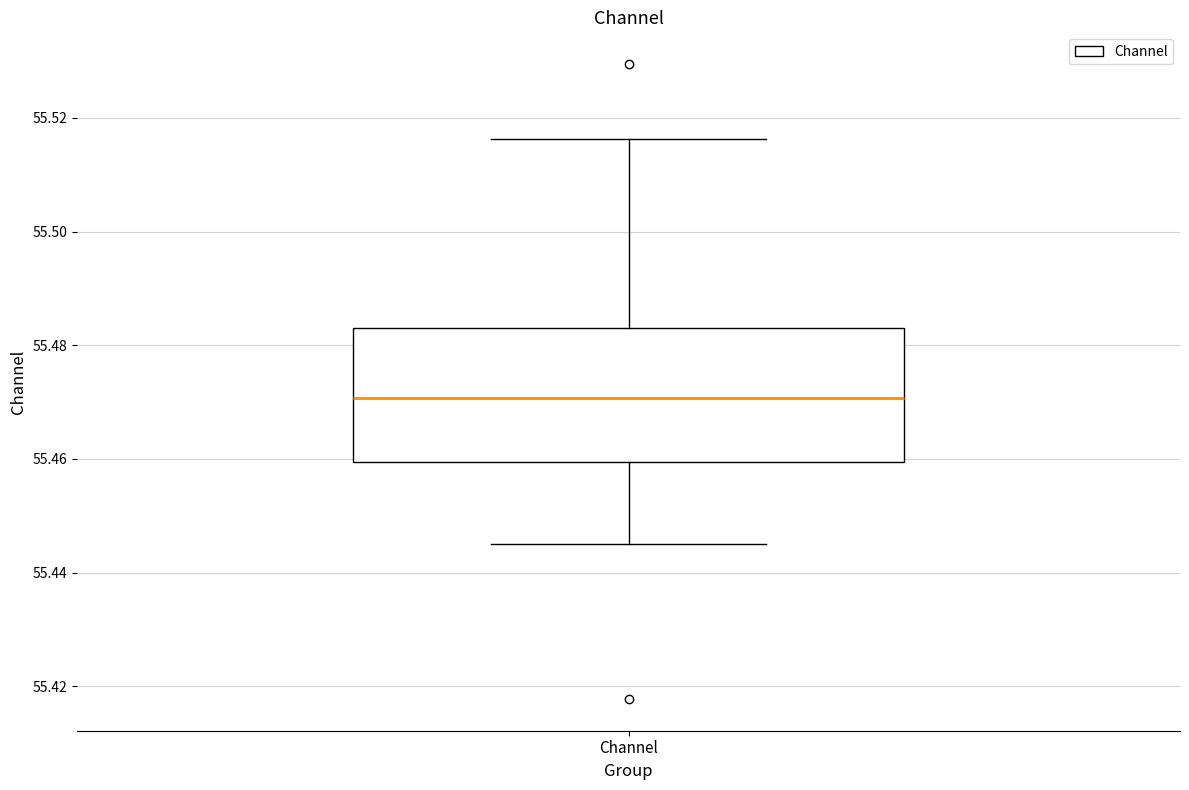

Transcribe this box plot: give where the median line is, the range the box spans, and where the two whiskers end, as read against the y-axis. The values are not printed on the chart, so give them approximately, as read against the axis.

median 55.470, box 55.460 to 55.484, whiskers 55.446 to 55.516